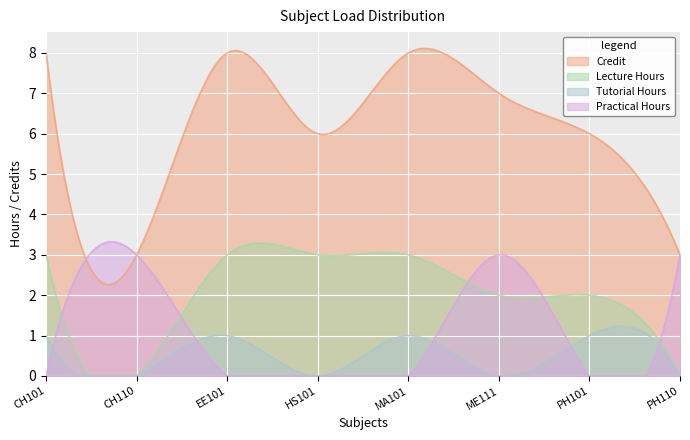

What is the sum of all P_hours values?

9